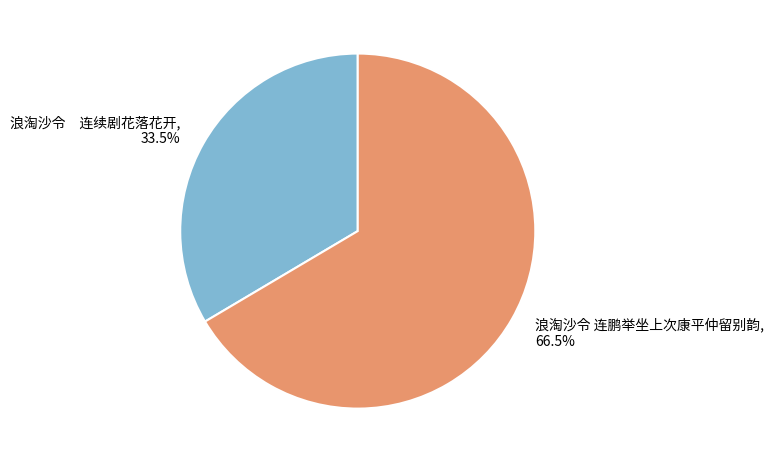

Is there a majority slice in this chart?

Yes